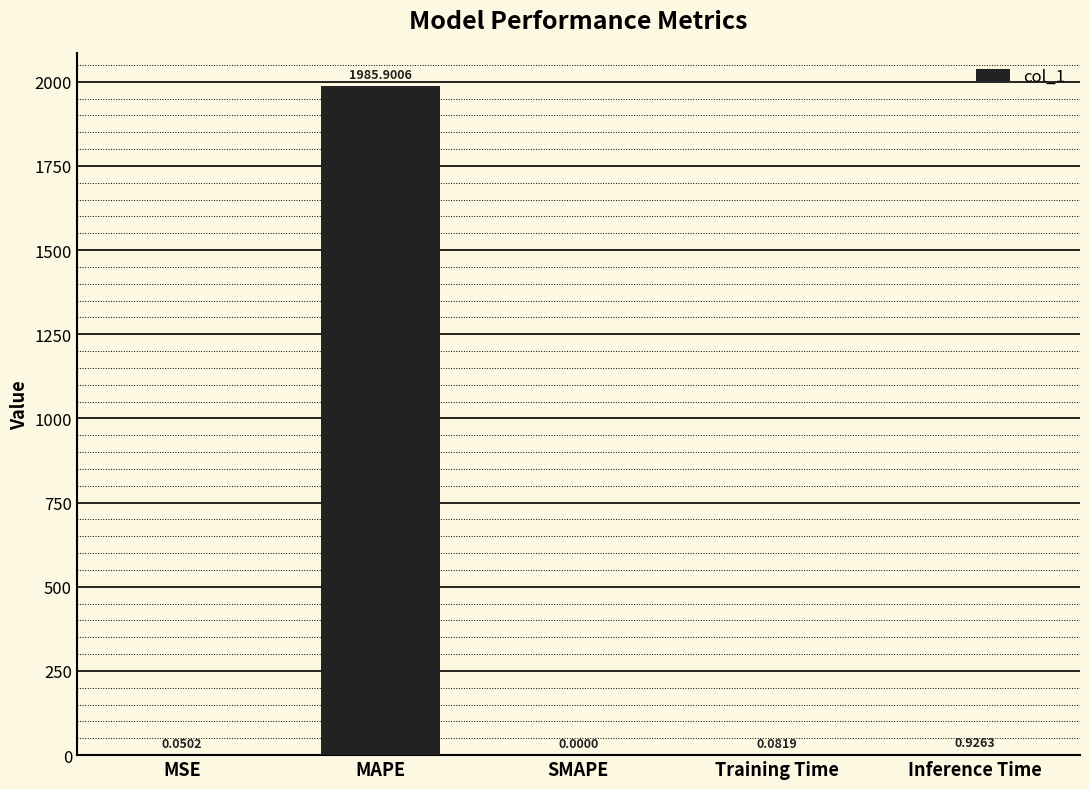

What is the change in value from MAPE to Inference Time?

-1985.0